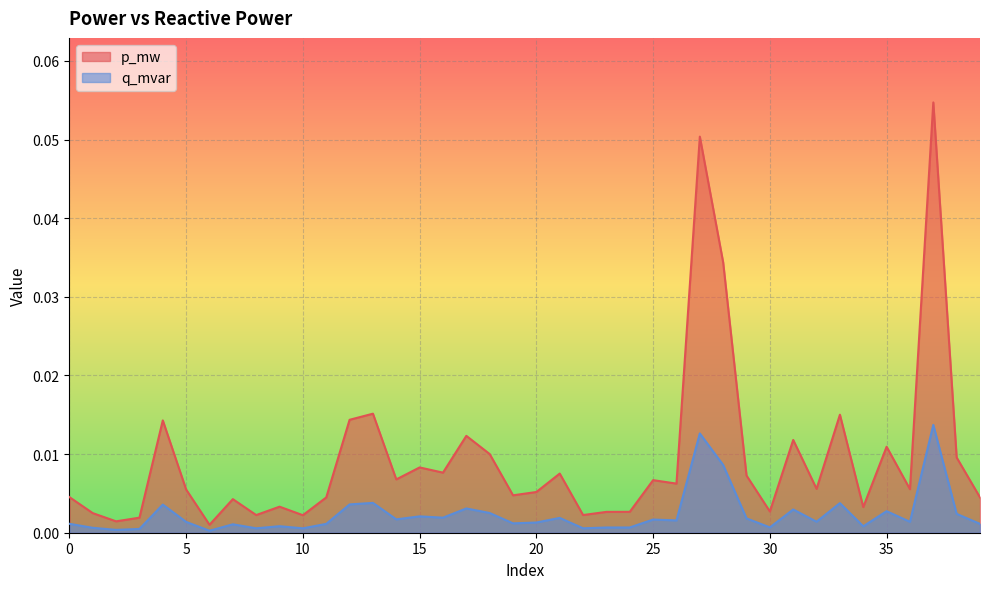

How many lines are shown in the chart?

2